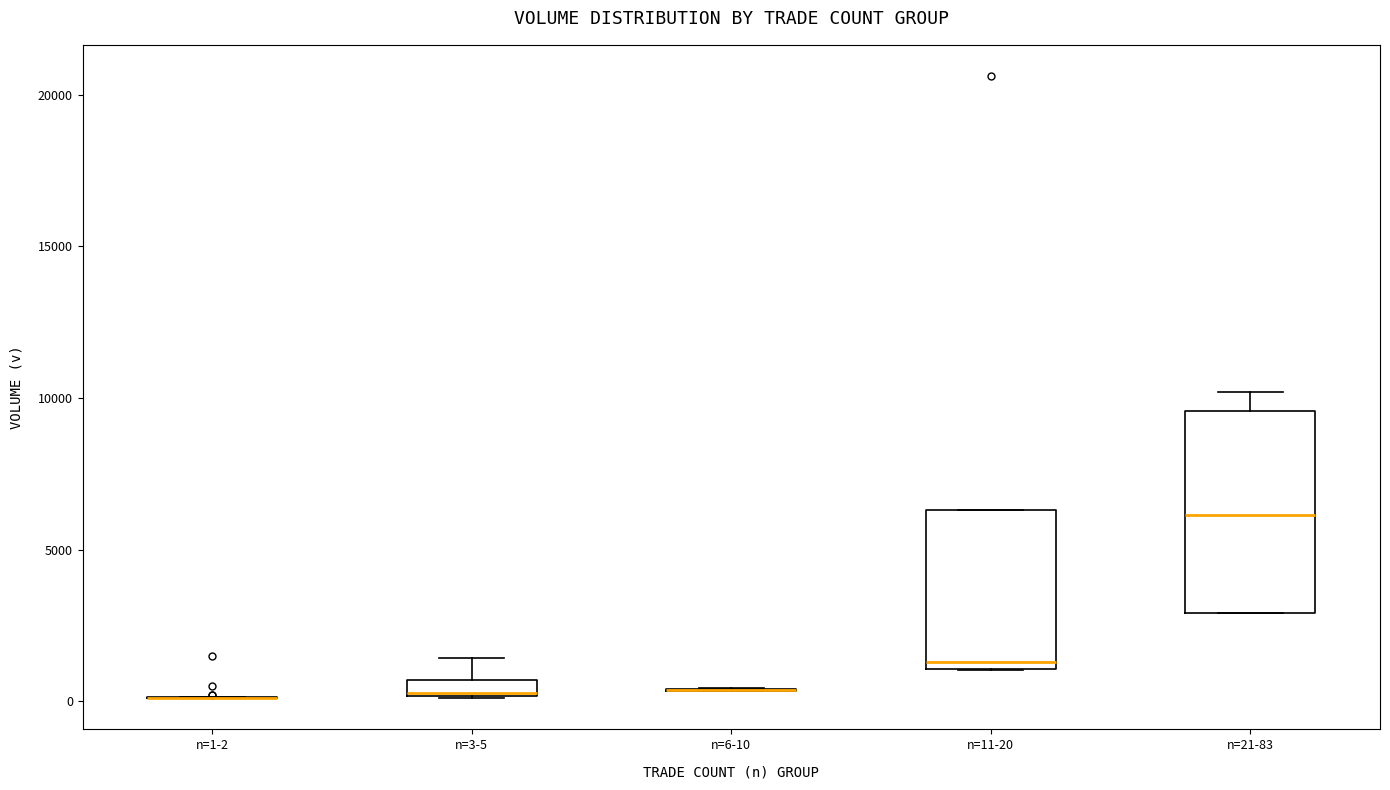

Which box is the tallest, from its lower edge to its upper edge?

n=21-83